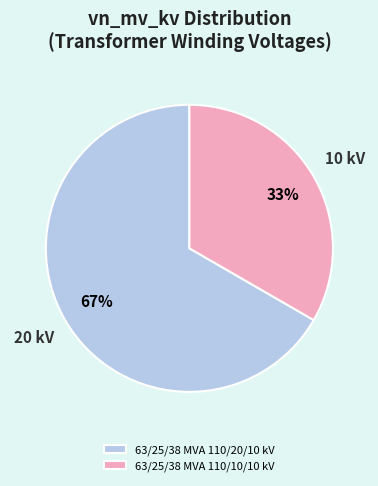

To the nearest percent, what portion does 63/25/38 MVA 110/10/10 kV represent?

33%